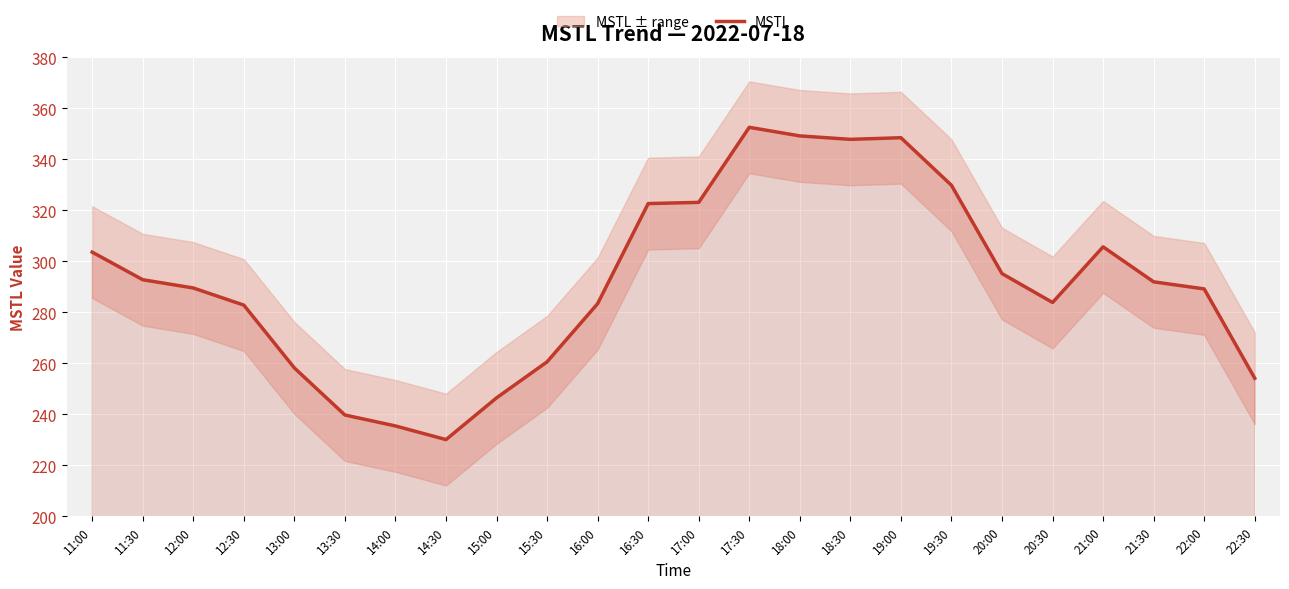

Reading right to left, transcribe all the data shown in this chart.

22:30=254.2	22:00=289.2	21:30=292.0	21:00=305.7	20:30=283.9	20:00=295.3	19:30=329.9	19:00=348.5	18:30=347.9	18:00=349.2	17:30=352.6	17:00=323.2	16:30=322.7	16:00=283.5	15:30=260.6	15:00=246.5	14:30=230.2	14:00=235.5	13:30=239.8	13:00=258.3	12:30=282.9	12:00=289.6	11:30=292.9	11:00=303.7